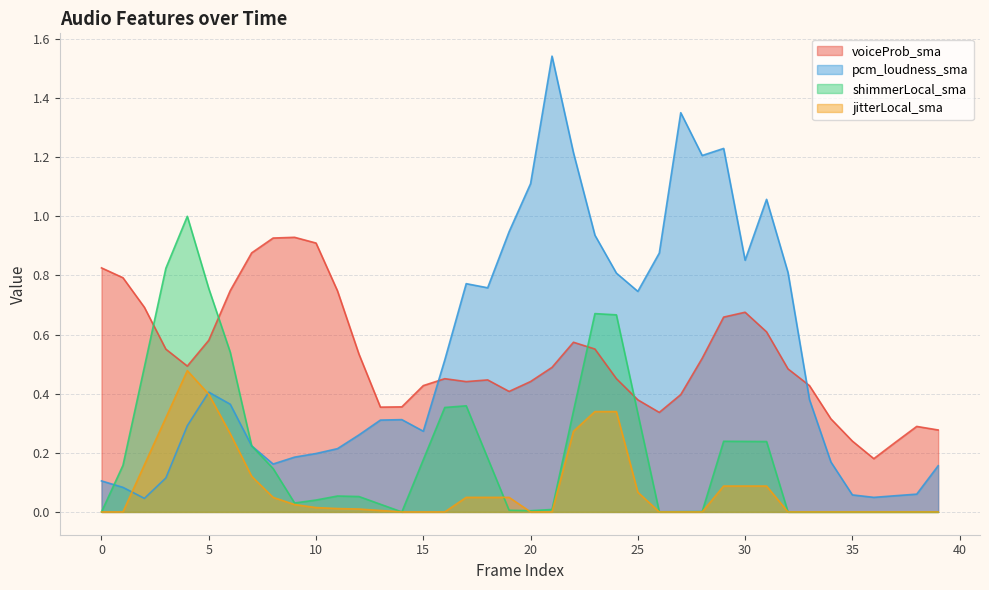

True or false: pcm_loudness_sma has more than 1 interior local peaks.

True